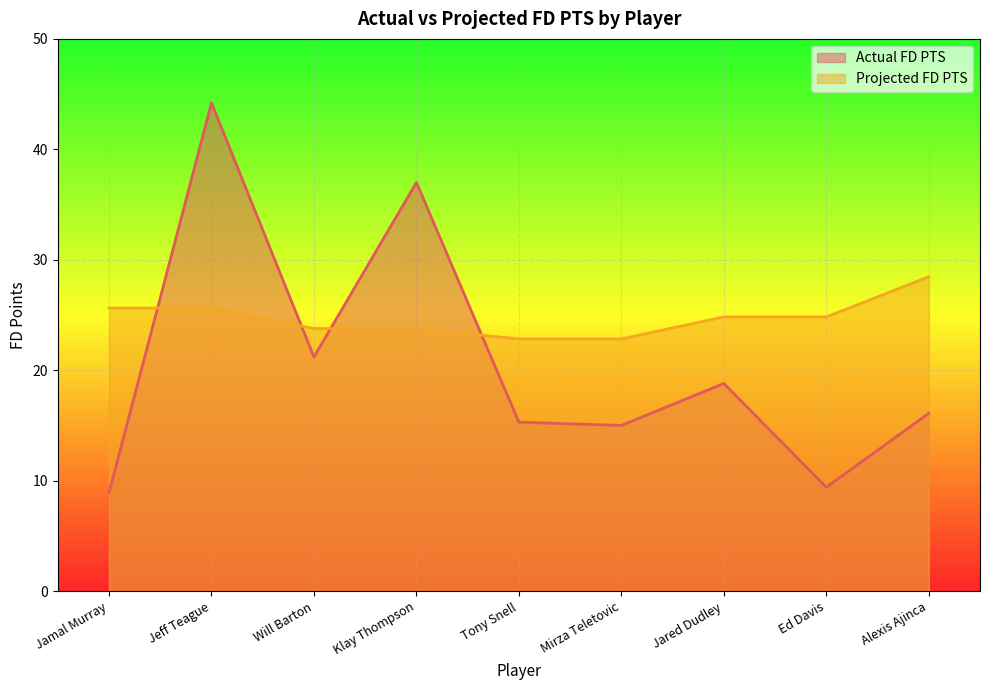

After their last crossing, which series has the higher values: Actual FD PTS or Projected FD PTS?

Projected FD PTS